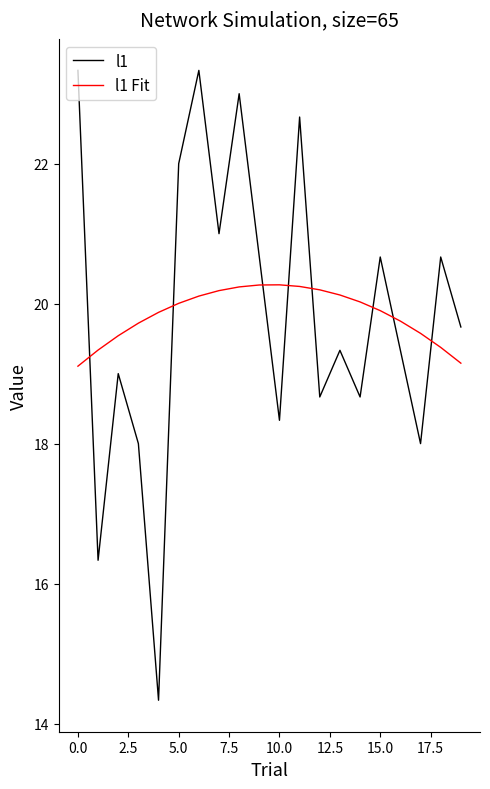

True or false: l1 and l1 Fit cross at least once.

True